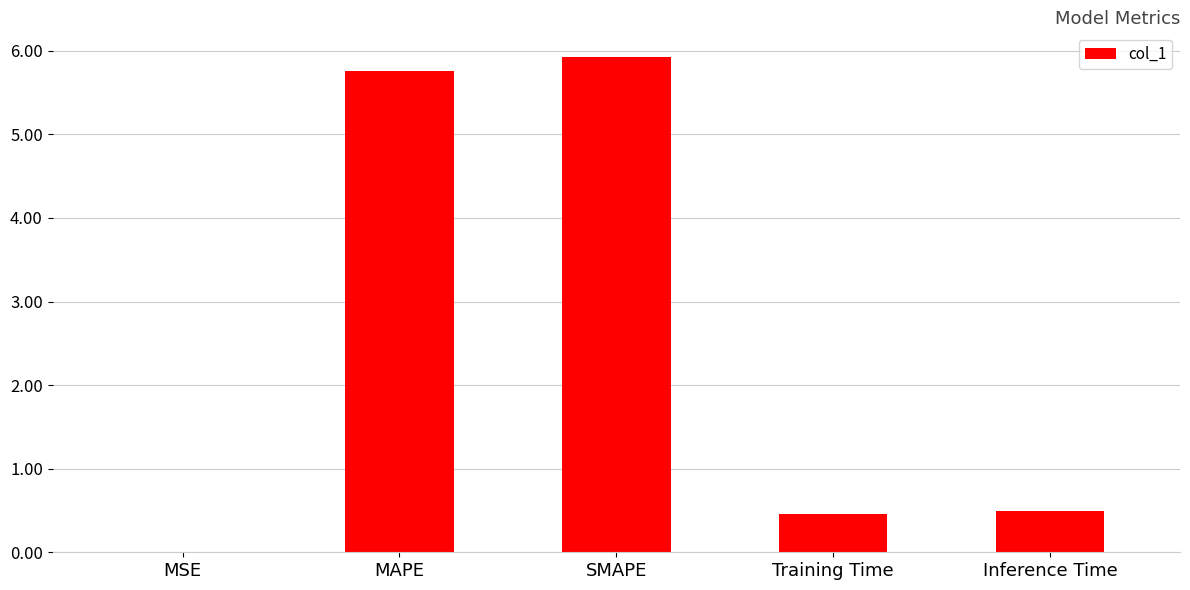

What is the greatest value displayed?

5.9